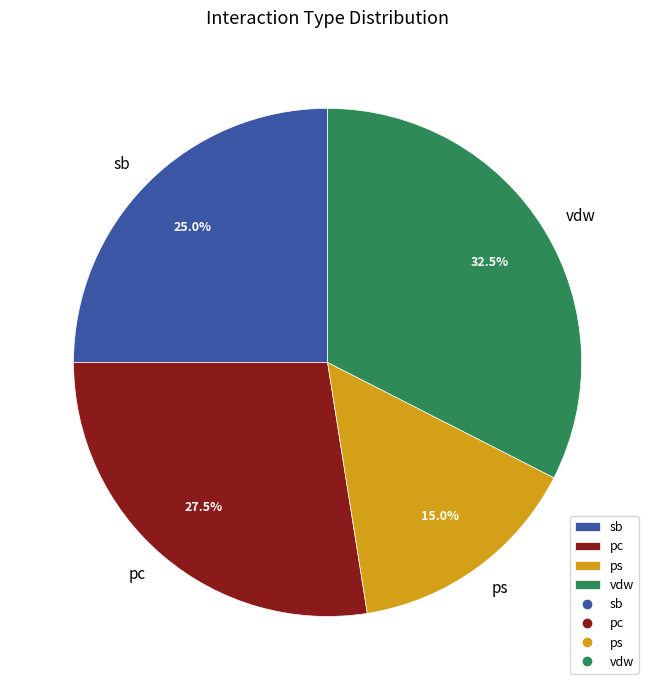

Is it true that ps is 15% of the pie?

True